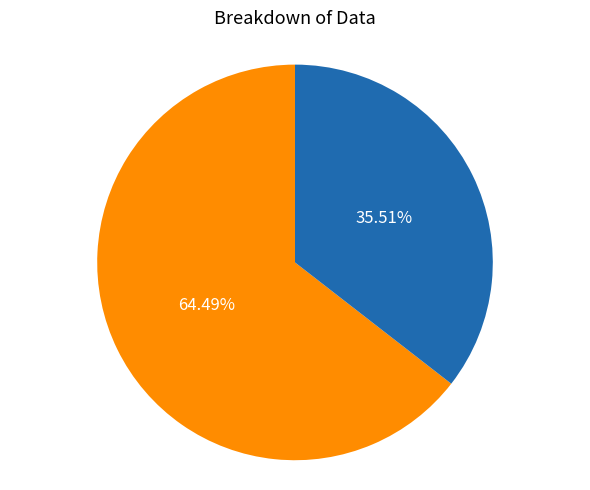

Does any single category account for the majority?

Yes